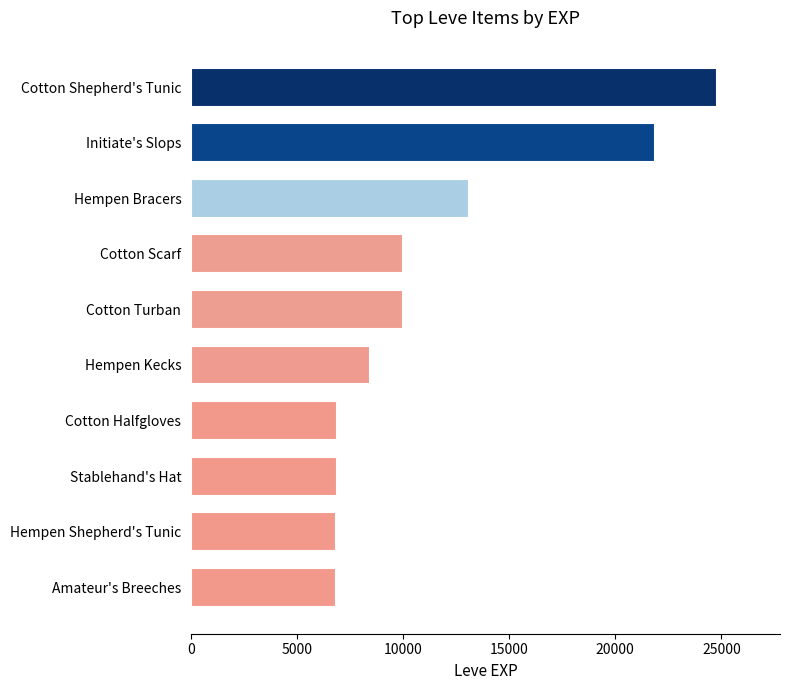

How many bars are there in total?

10